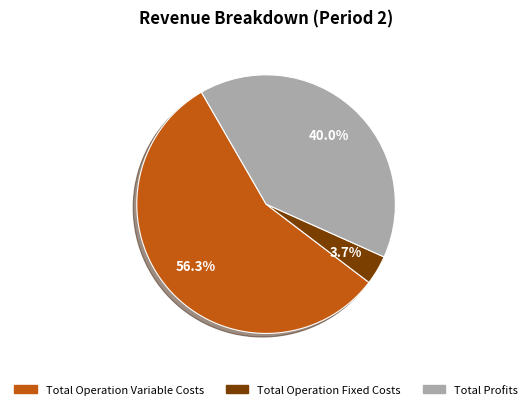

Does Total Profits represent more than half of the total?

No